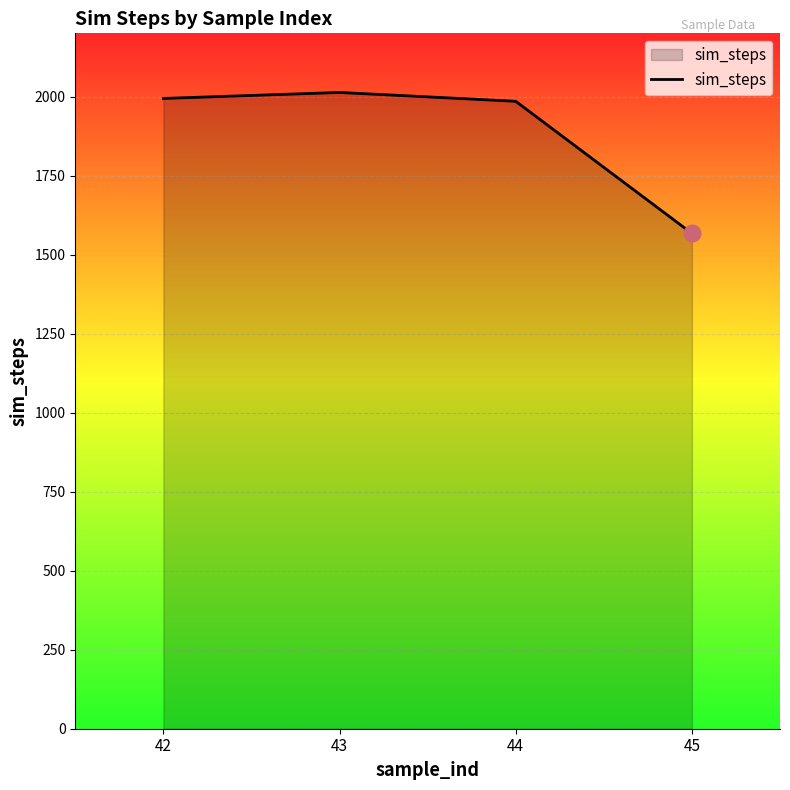

How many distinct data groups are displayed?

1